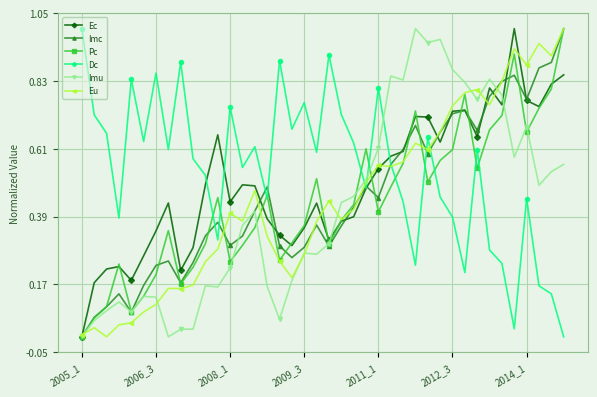

True or false: Pc has more than 2 points higher than both neighbors.

True